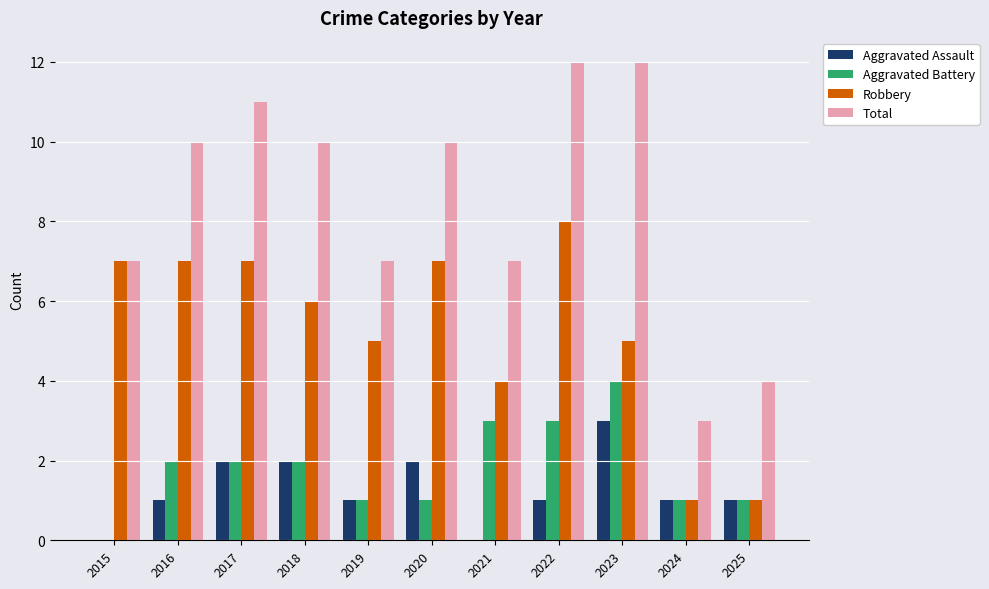

Which series has the largest total across all categories?

Total